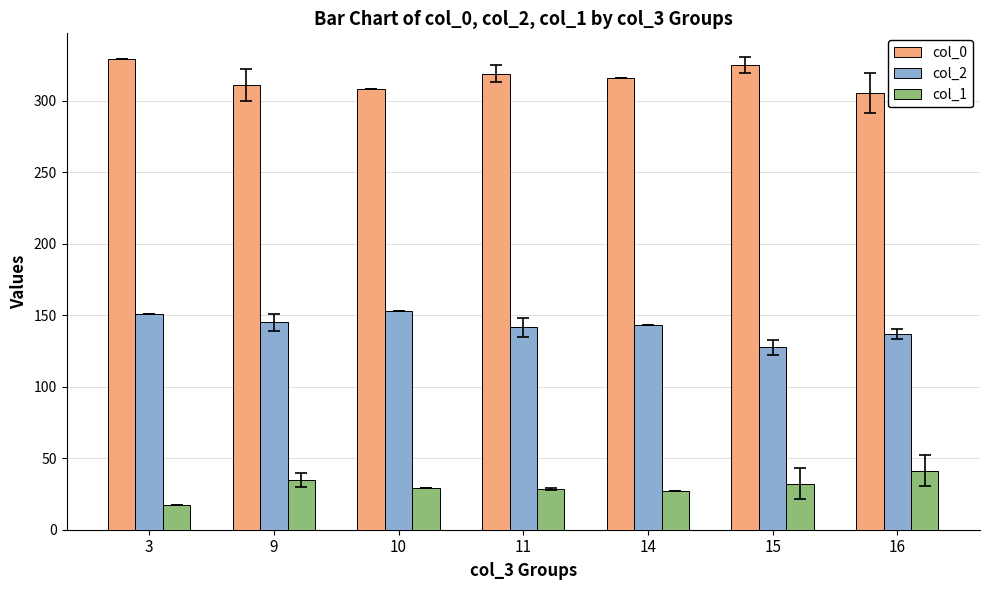

What is the value of the col_2 bar at the 5th from the left?

143.0